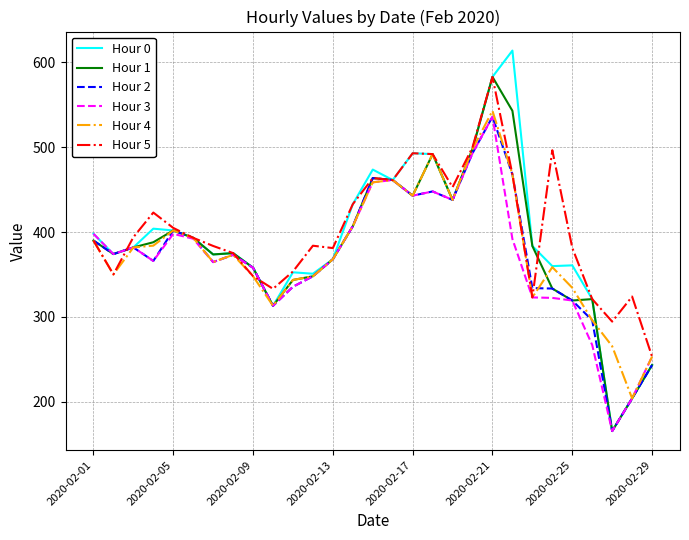

What is the maximum value shown in the chart?

613.9